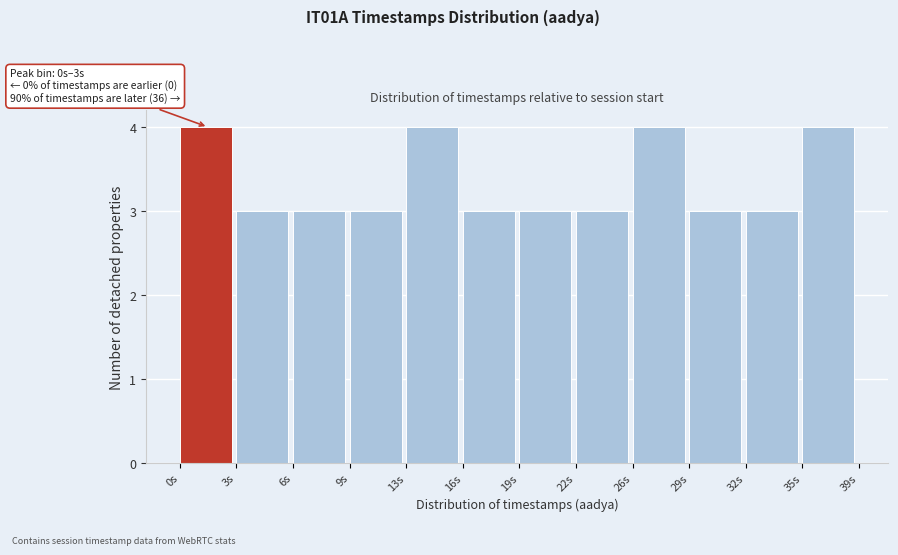

Reading left to right, list all the values displayed in this chart.

4	3	3	3	4	3	3	3	4	3	3	4